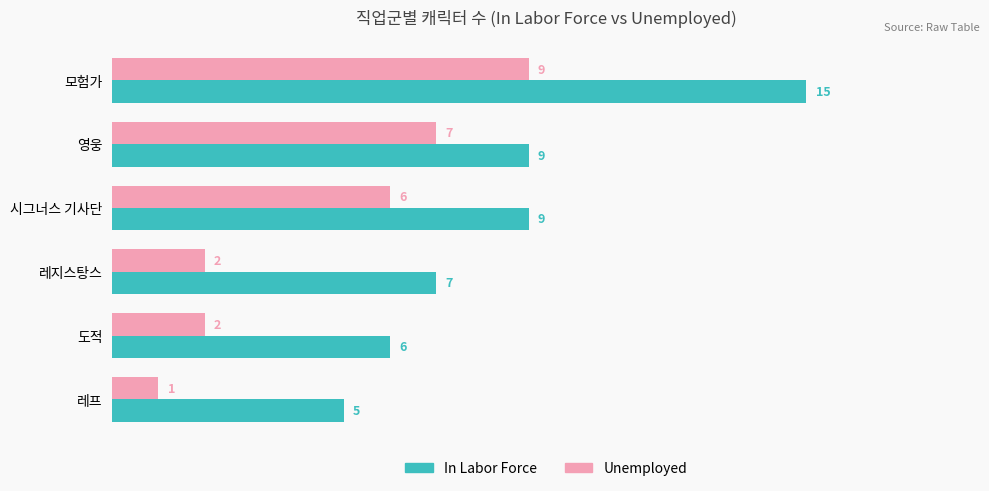

Which series has the largest range (max minus min)?

In Labor Force